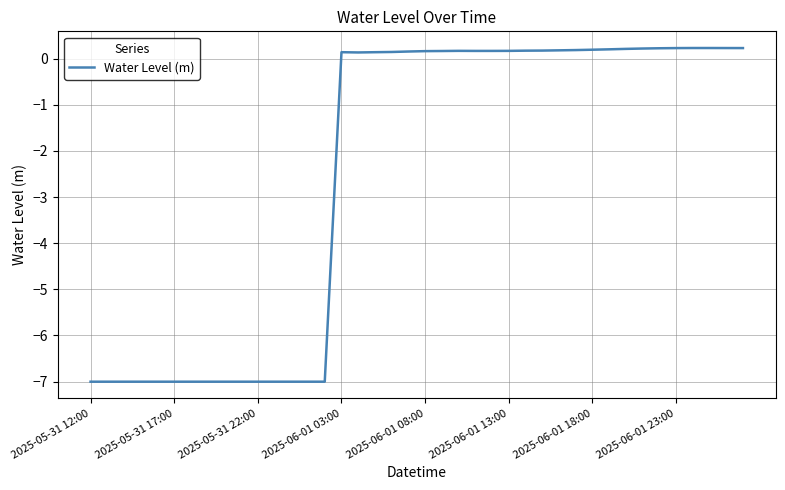

What is the smallest value displayed?

-7.0